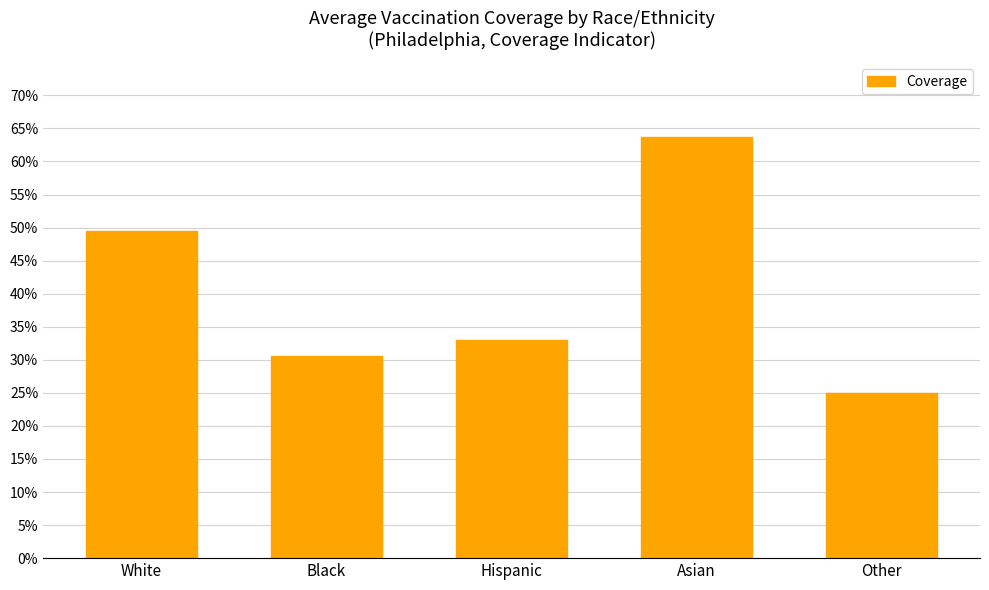

The chart shows a value of 0.1 at Other. True or false?

False